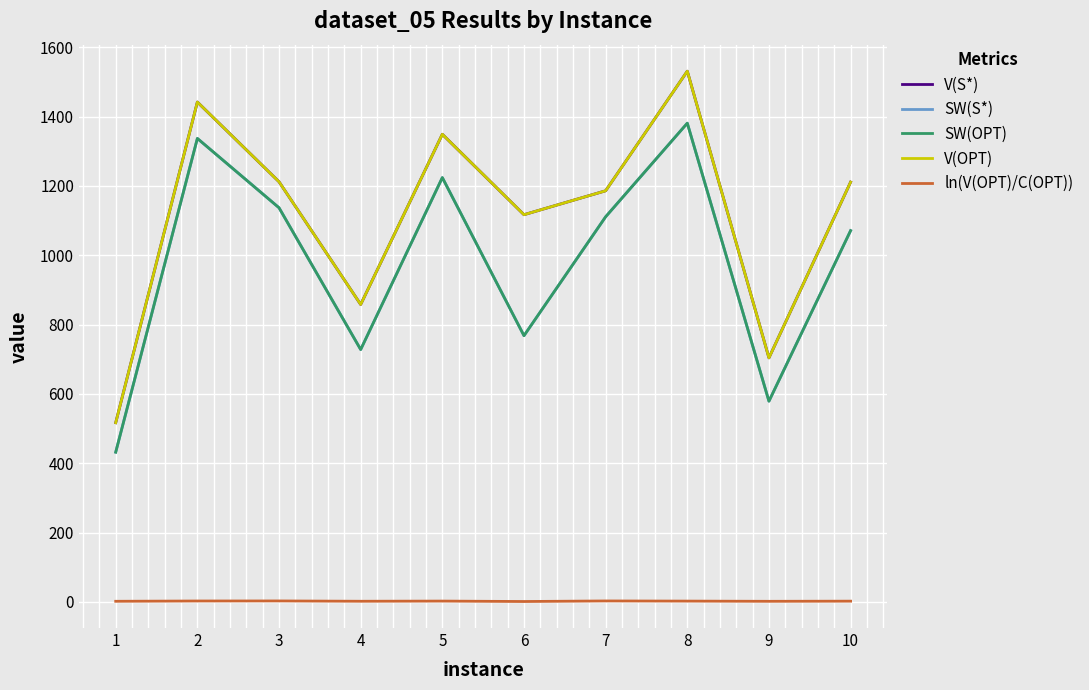

What are all the series names shown in the legend?

V(S*), SW(S*), SW(OPT), V(OPT), ln(V(OPT)/C(OPT))